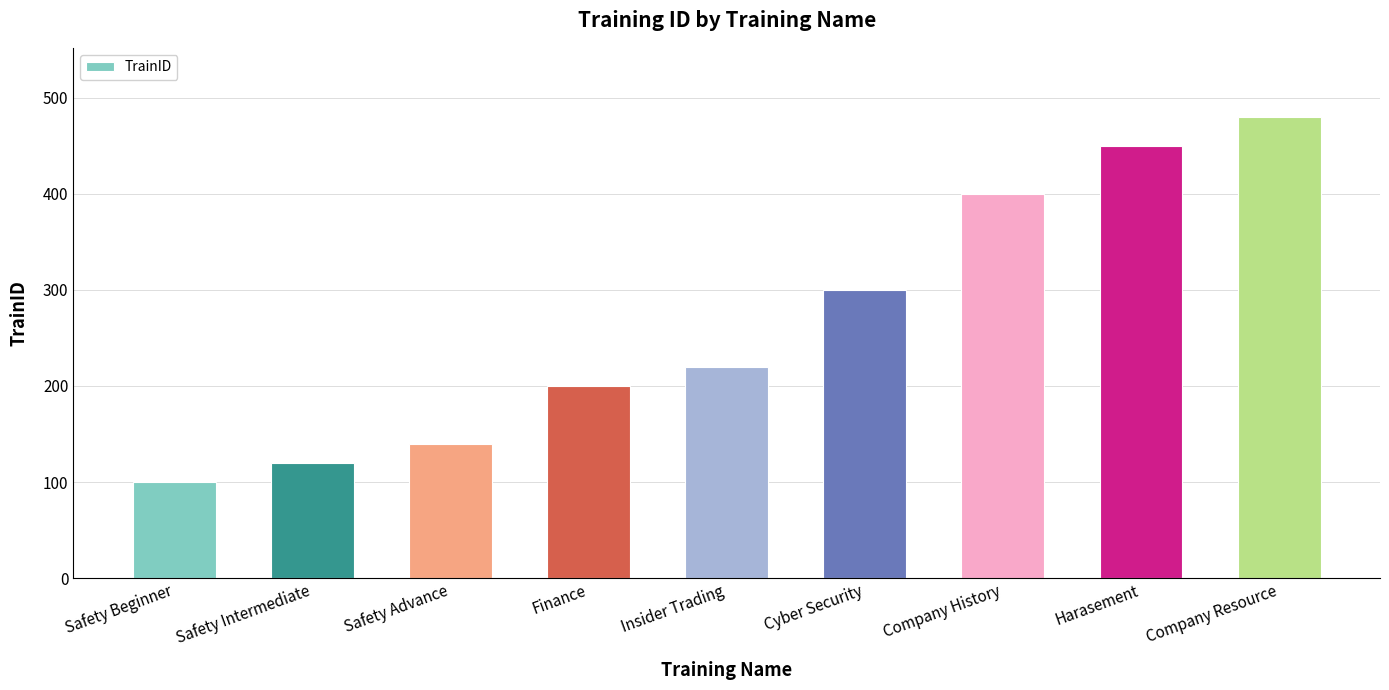

Count the number of categories in the chart.

9